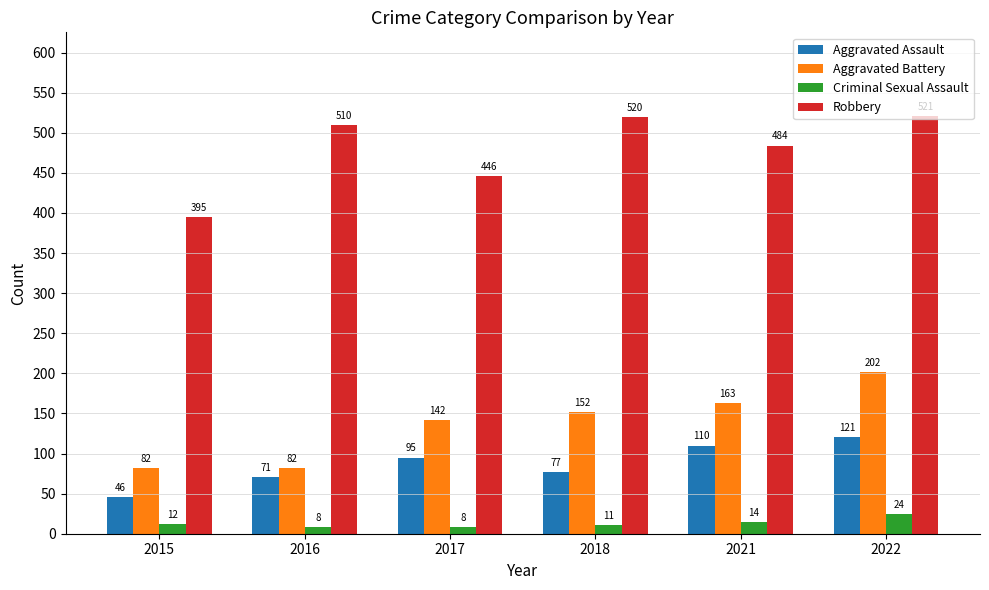

What are all the series names shown in the legend?

Aggravated Assault, Aggravated Battery, Criminal Sexual Assault, Robbery